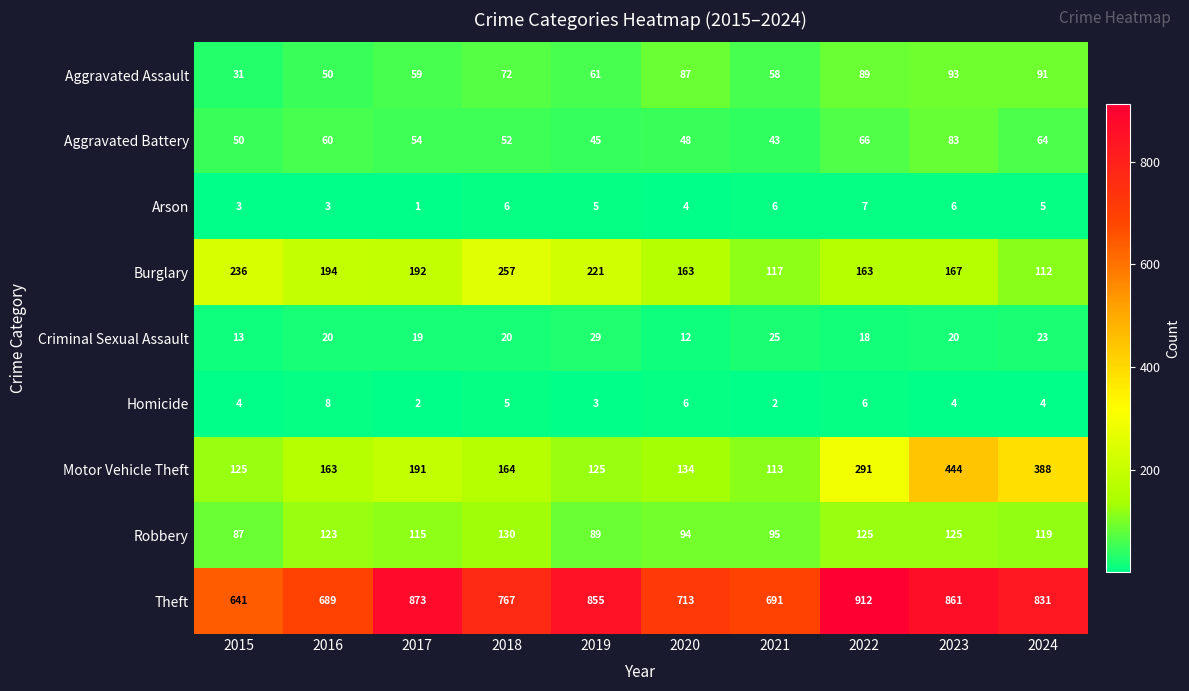

Between 2018 and 2020, which series saw the biggest shift?

Burglary